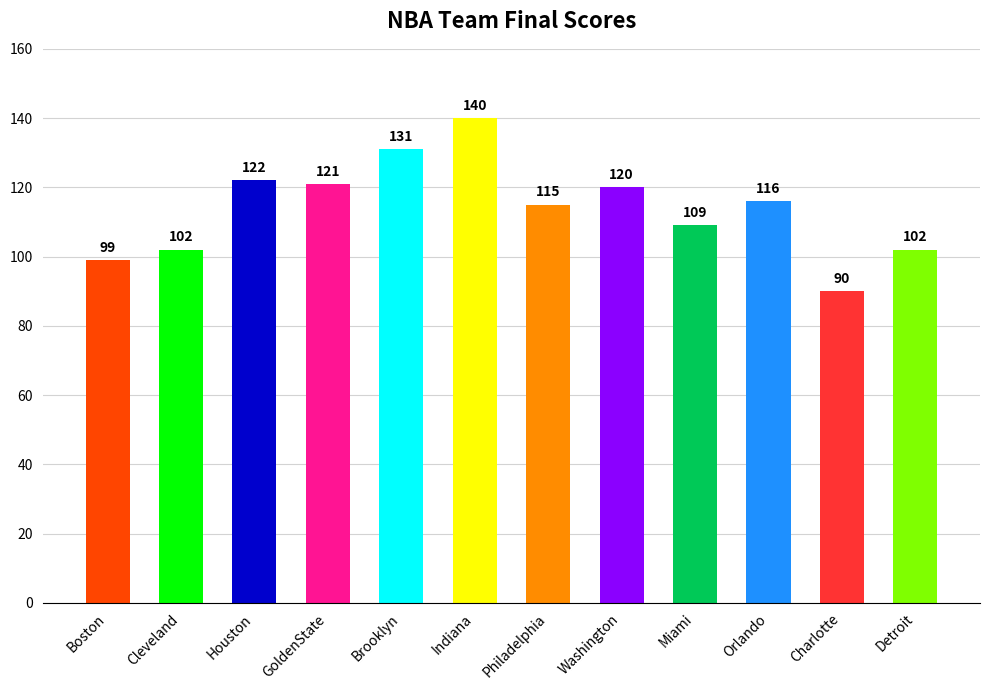

What is the value of the 11th bar from the left?

90